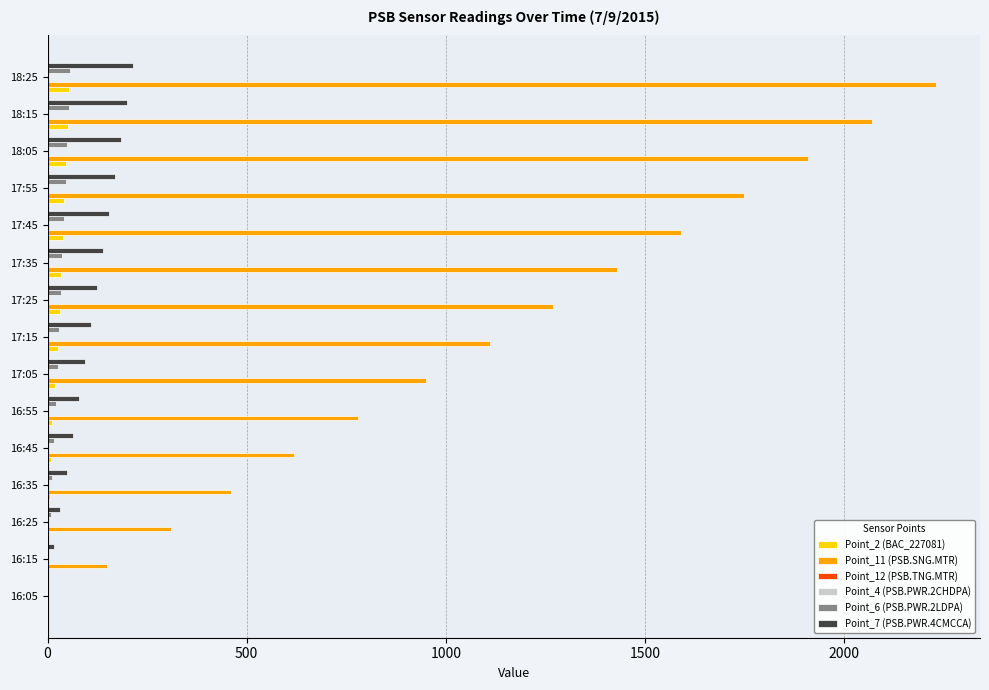

Count the number of data series in this chart.

5